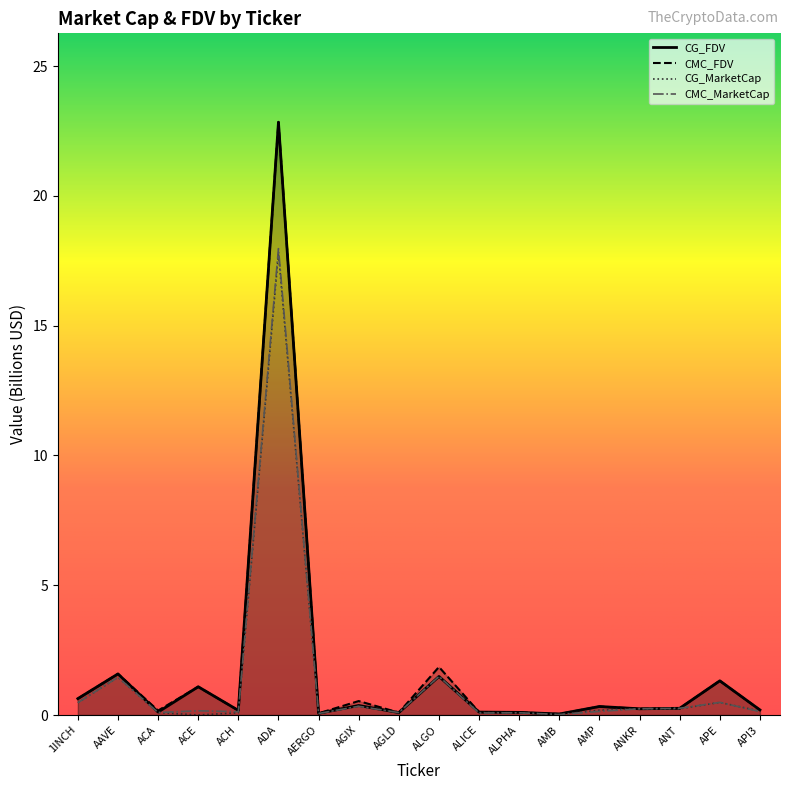

Between ACE and ADA, which series saw the biggest shift?

CMC_FDV